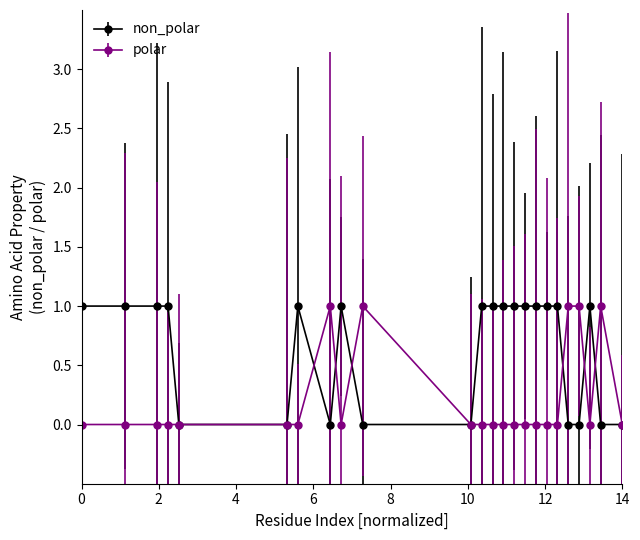

What is the value of the non_polar point at the 7th from the left?

1